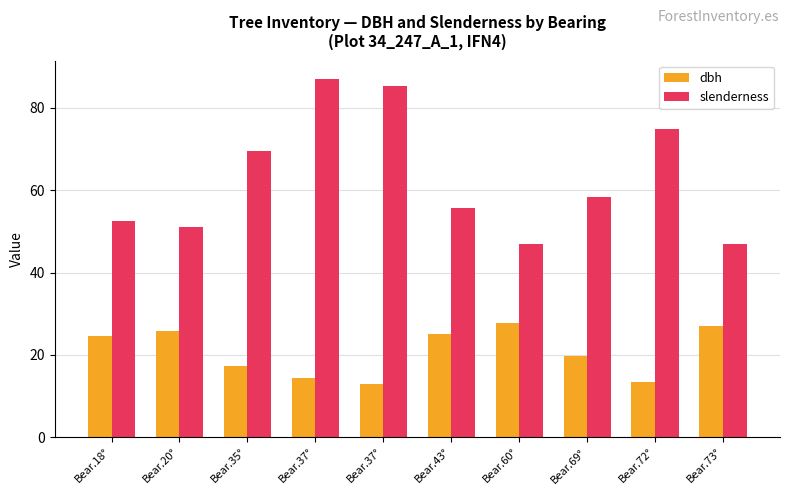

How many bars are there in each group?

2